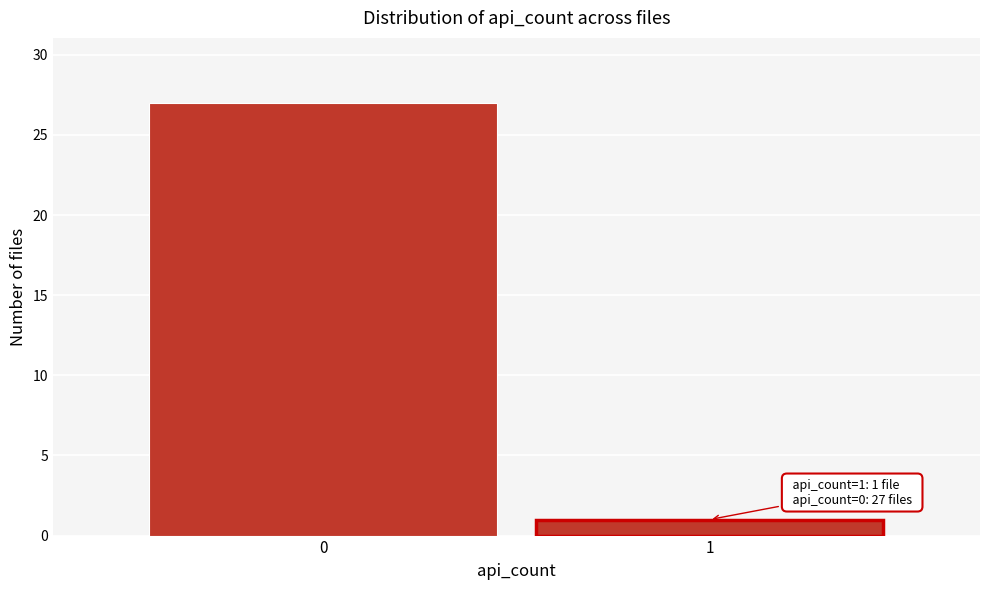

Reading left to right, extract all data points from this chart.

0=27	1=1